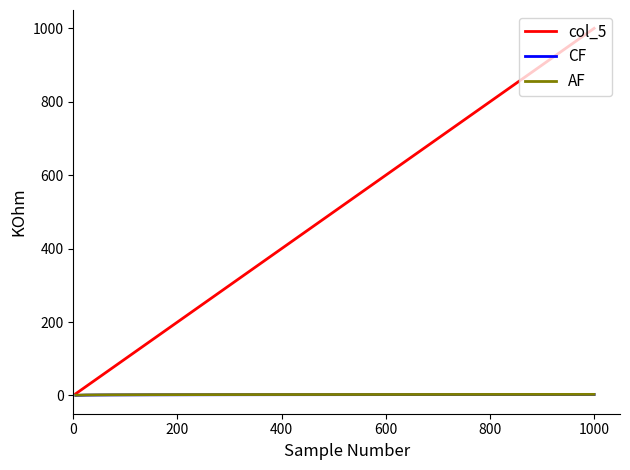

Which series has the largest range (max minus min)?

col_5